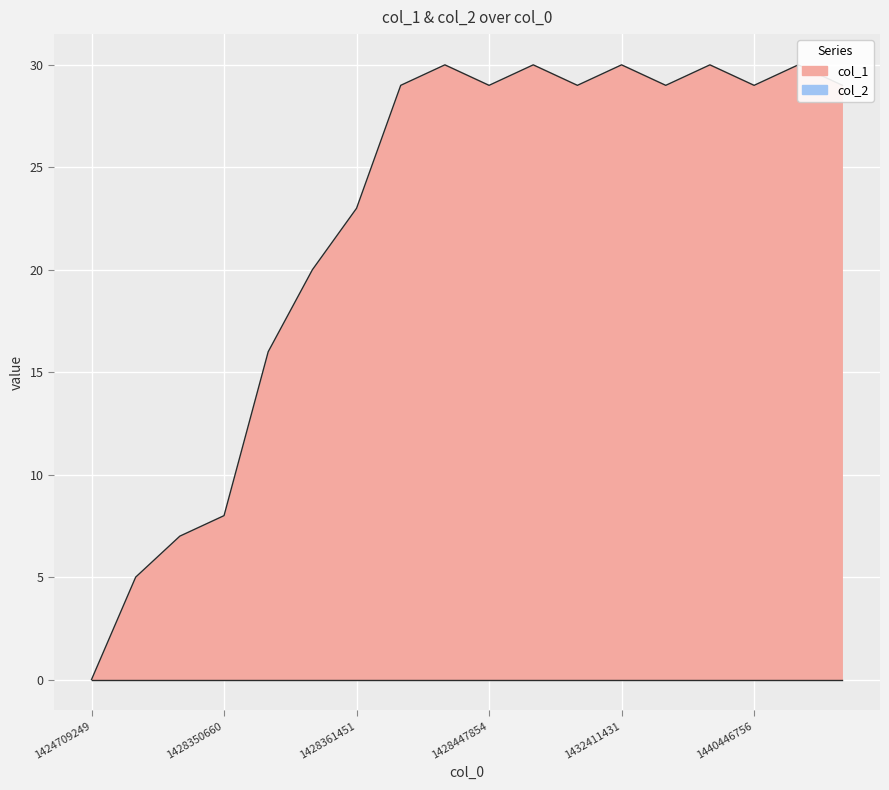

At which label does the data first exceed 29?

1428368650